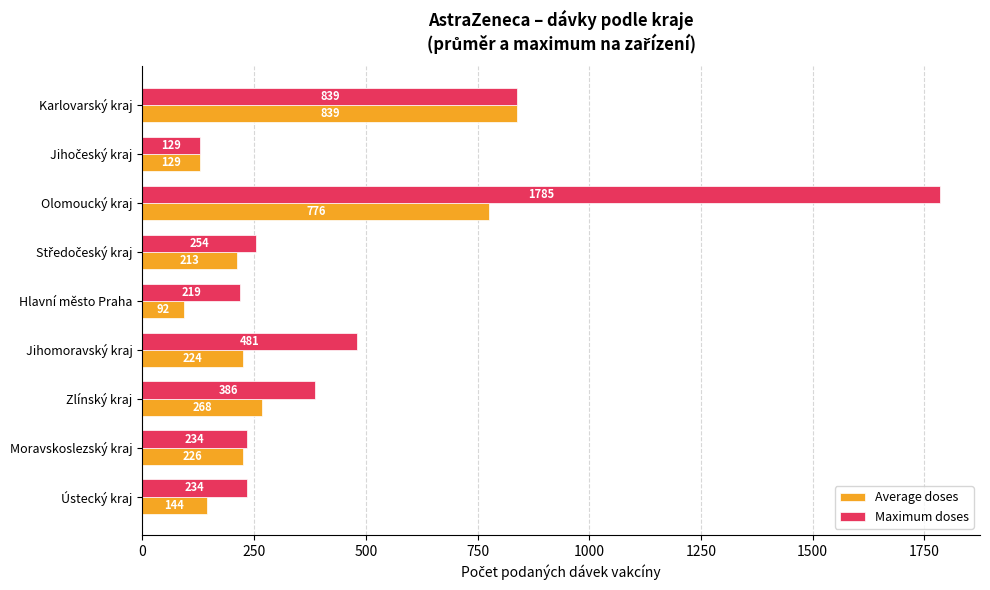

How many data points does each series have?

9